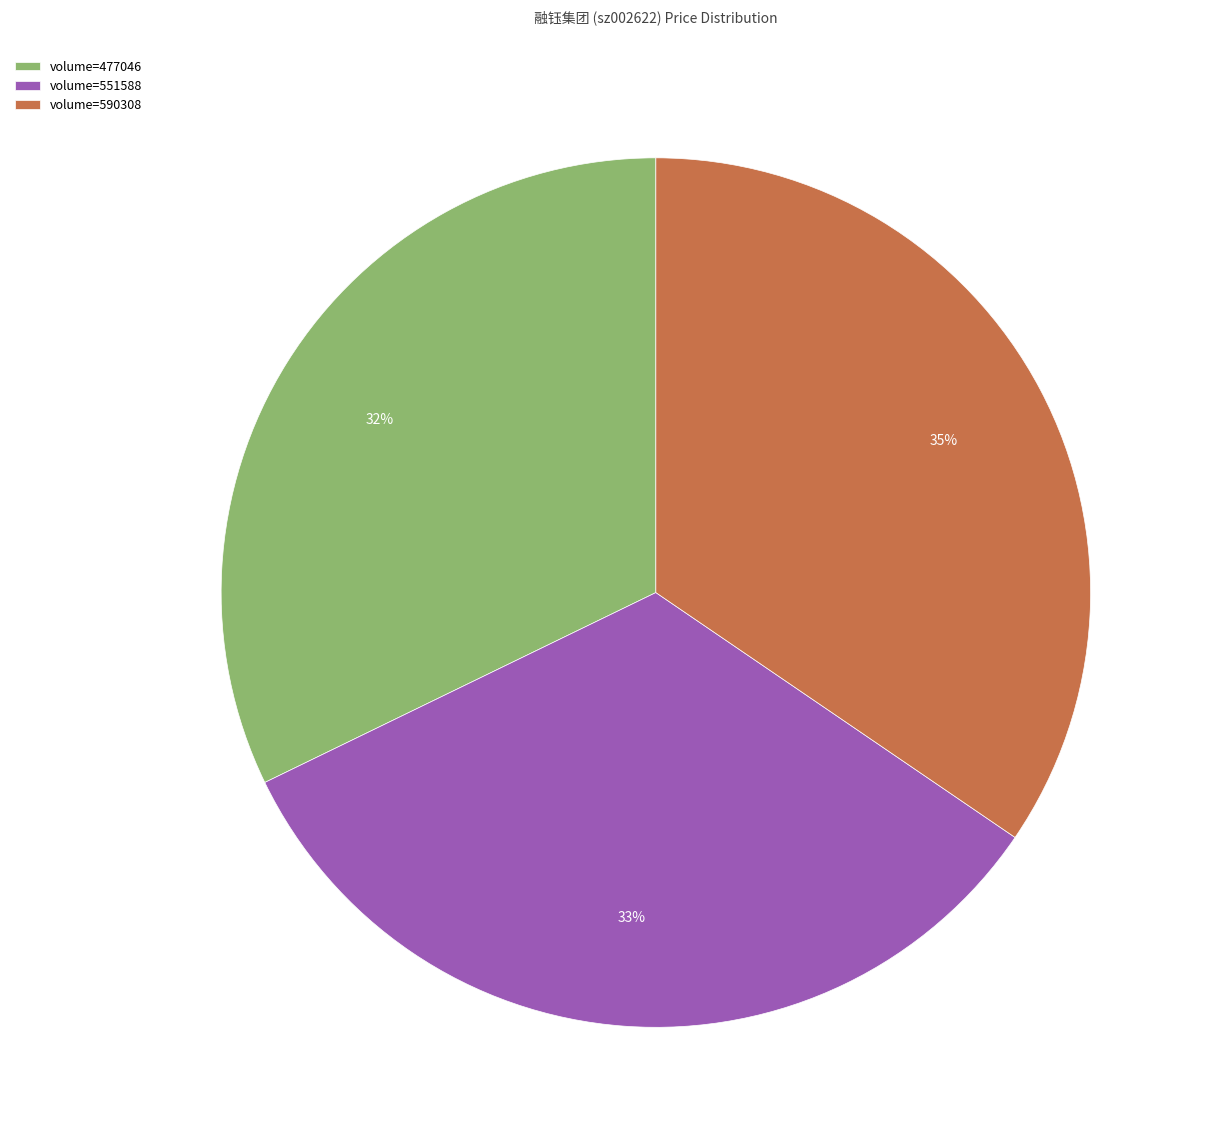

Count the number of slices in the pie.

3